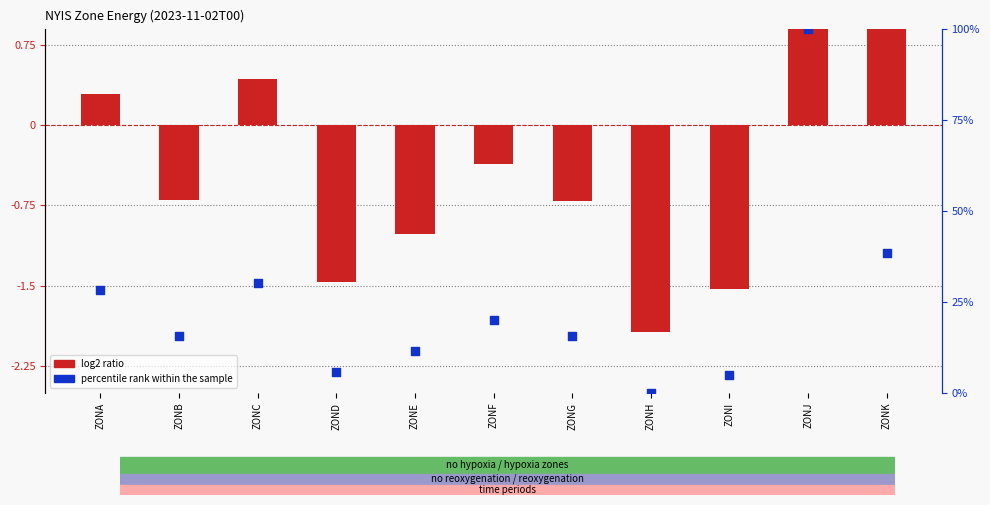

Which series has the widest spread of Y values?

percentile rank within the sample